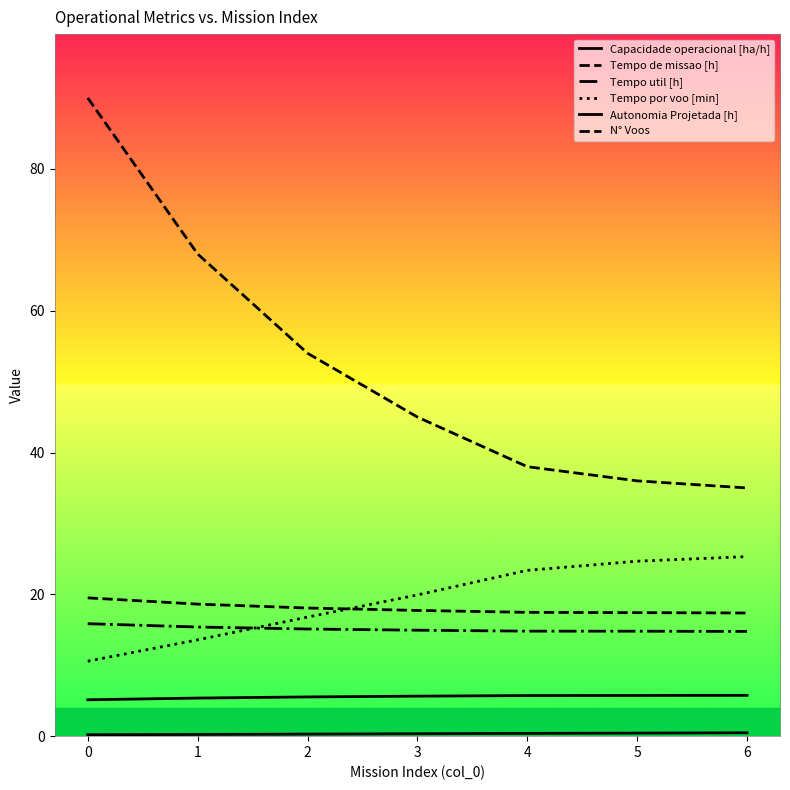

Does the chart display data point markers on the line(s)?

No